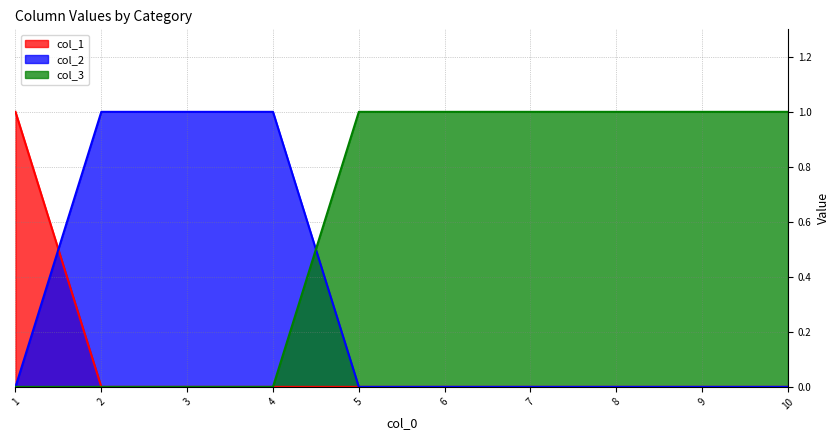

How many intersections are there between col_2 and col_3?

1